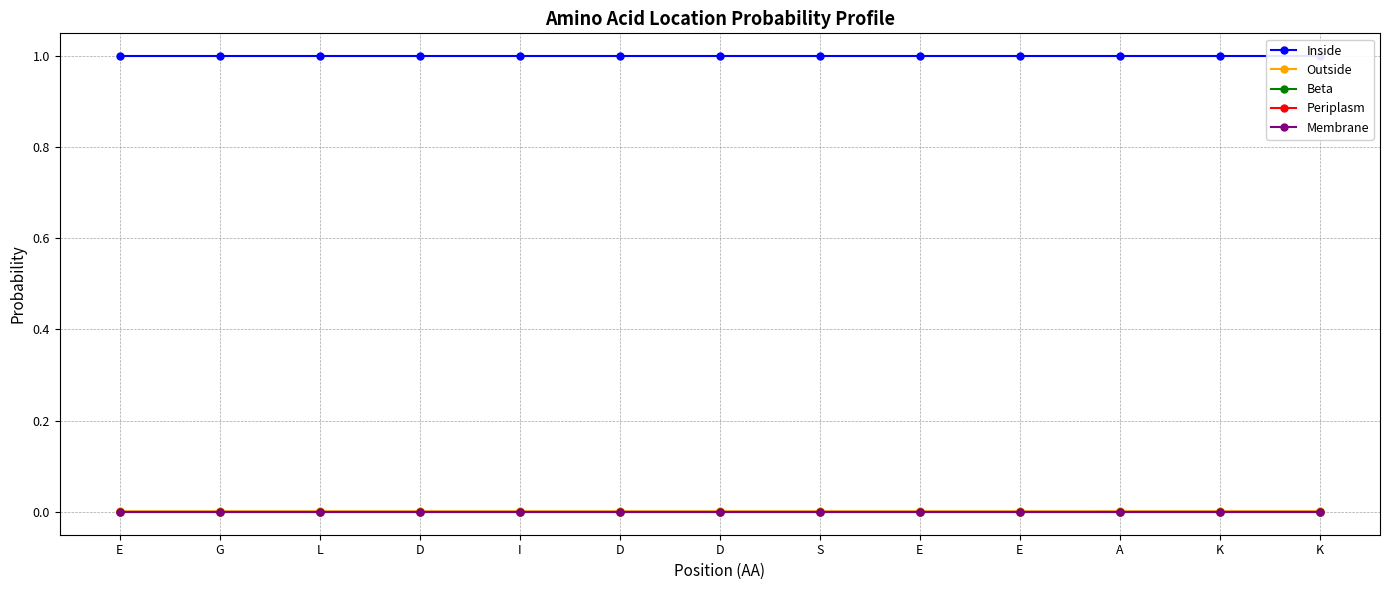

List the series in order of their peak value, lowest first.

Beta, Membrane, Periplasm, Outside, Inside